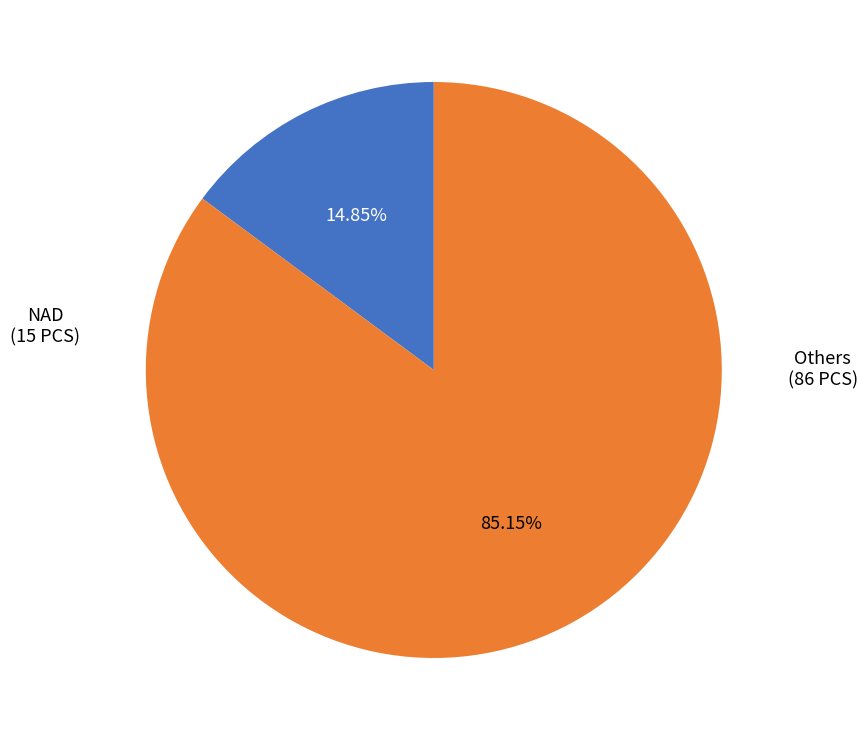

Is there any slice that represents more than half of the pie?

Yes